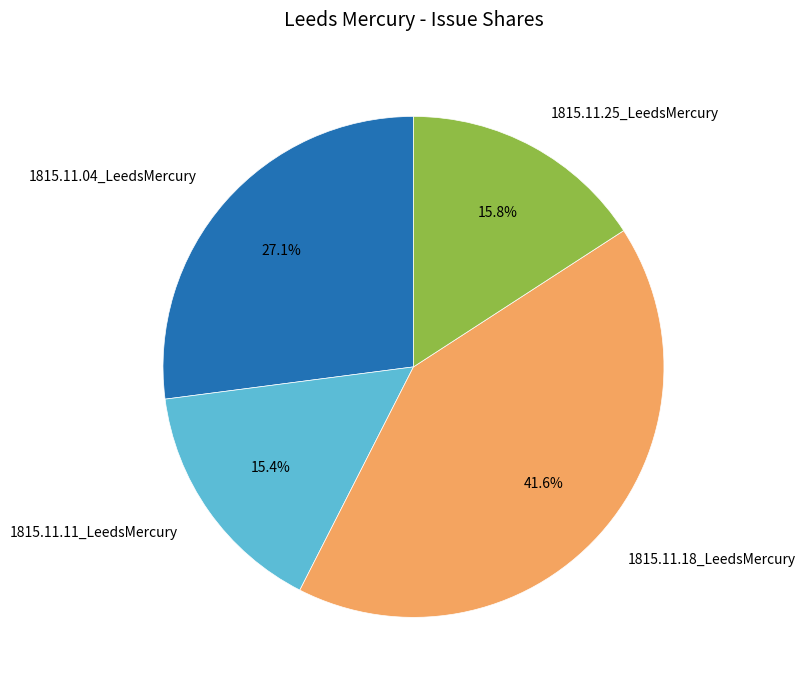

What portion of the pie excludes 1815.11.25_LeedsMercury?

84.2%